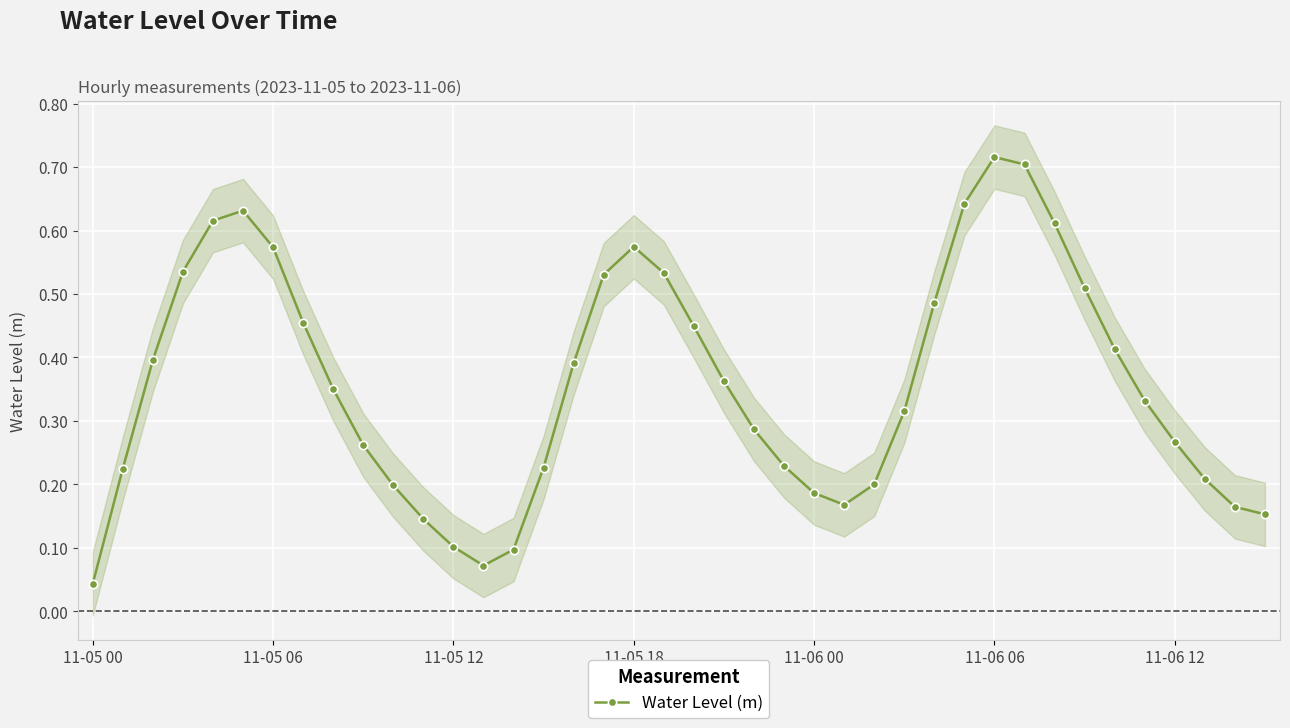

Count the number of data series in this chart.

1